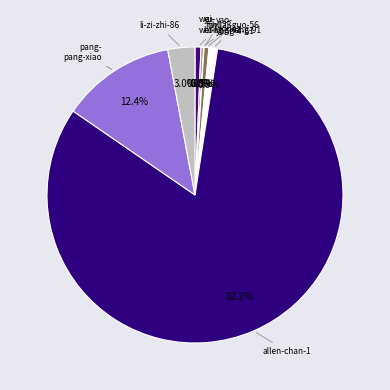

Which slice represents more than half of the pie?

allen-chan-1